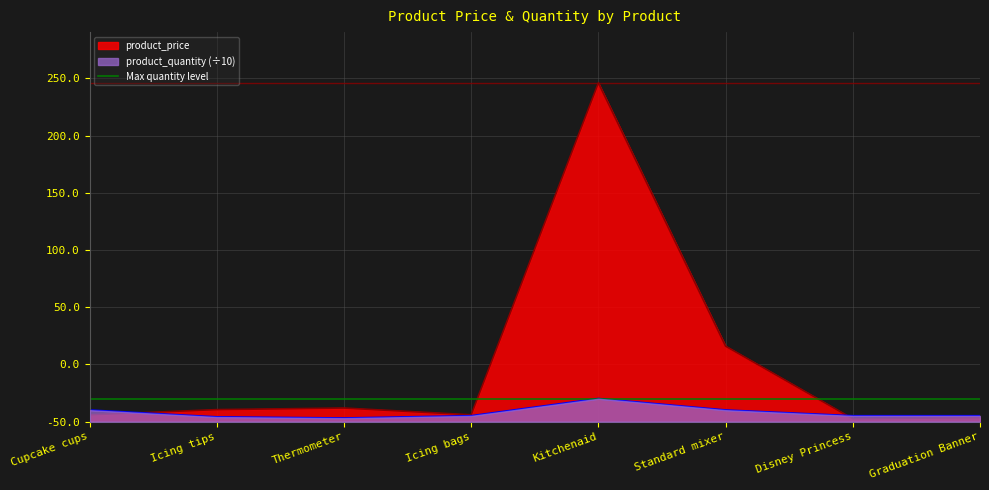

At which label is product_price closest to 149?

Standard mixer